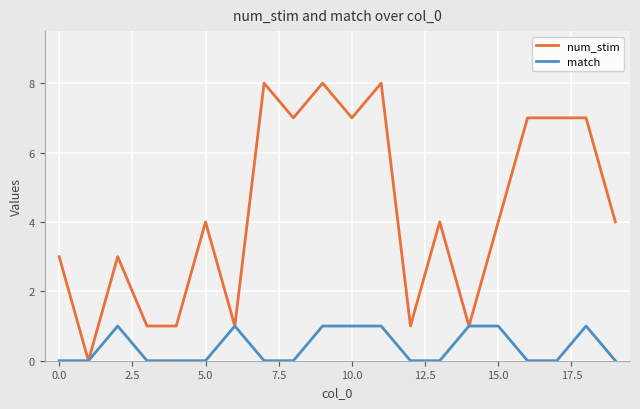

Which series has the widest spread of values?

num_stim